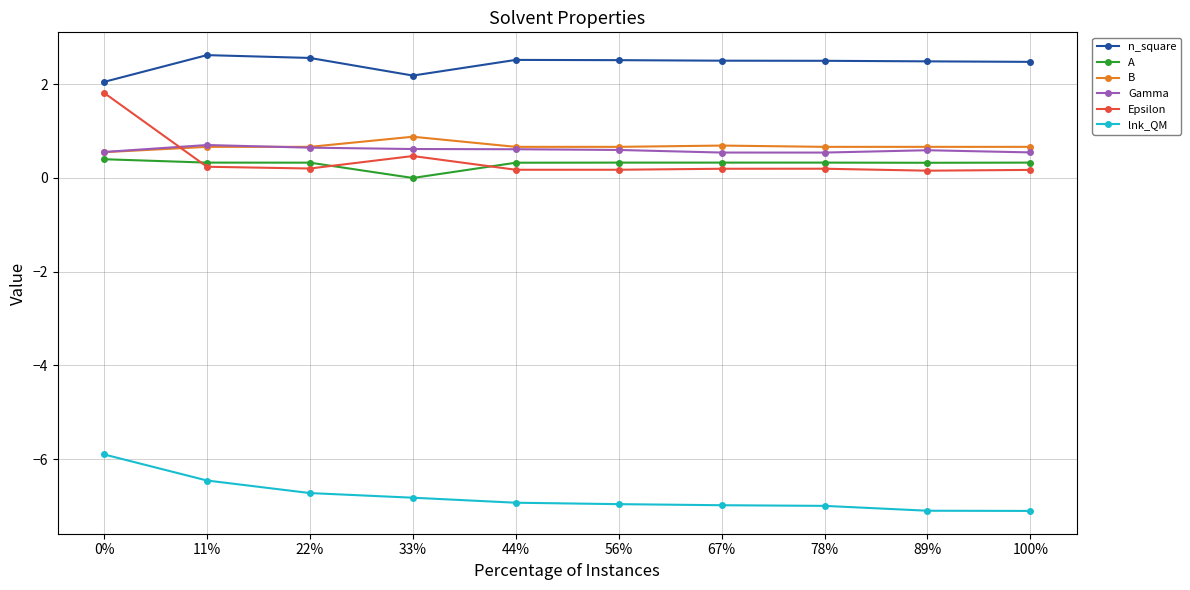

True or false: Epsilon and n_square intersect in this chart.

False